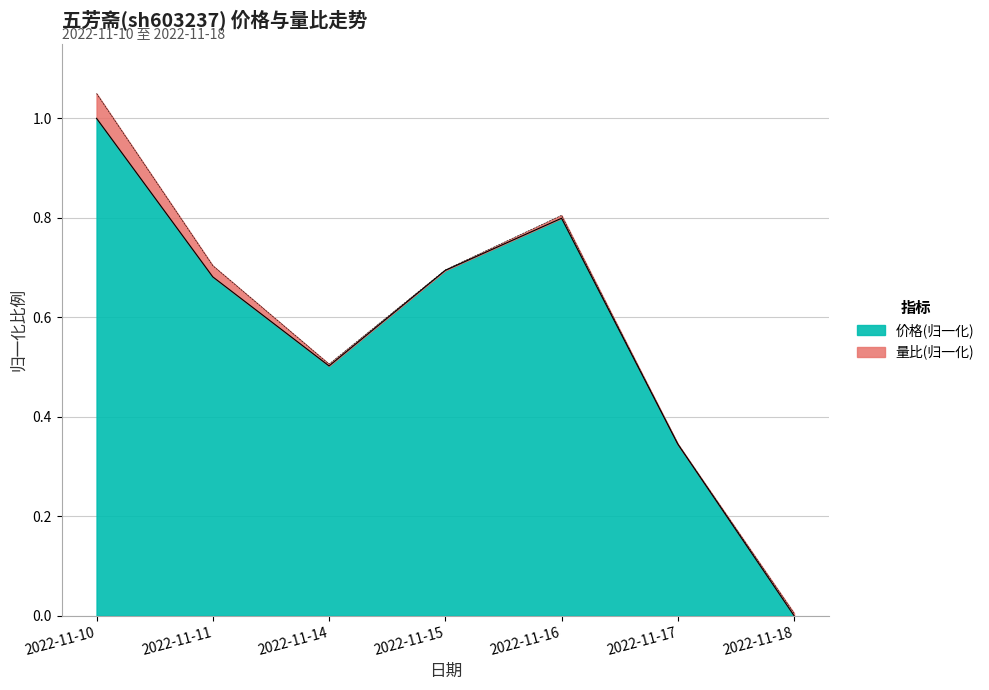

Rank the categories by value from lowest to highest.

2022-11-18, 2022-11-17, 2022-11-14, 2022-11-11, 2022-11-15, 2022-11-16, 2022-11-10